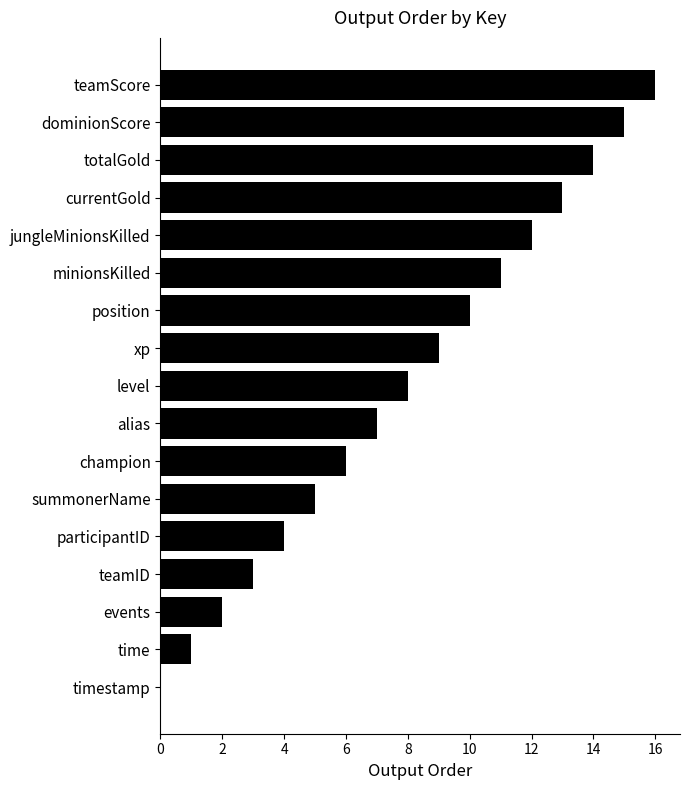

Is it true that the value at totalGold is 24?

False